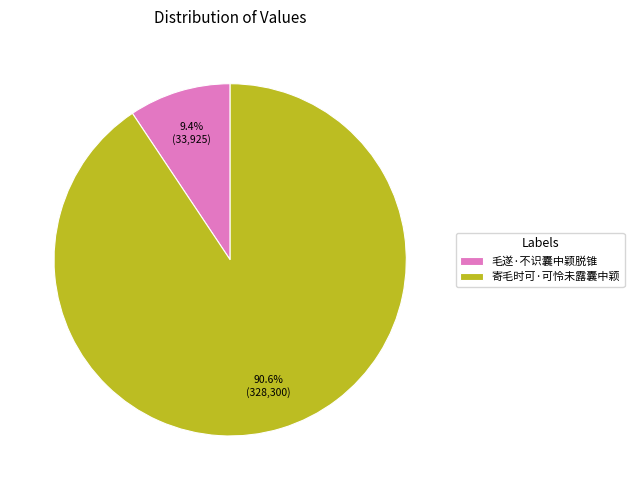

What percentage is NOT represented by 毛遂·不识囊中颖脱锥?

90.6%